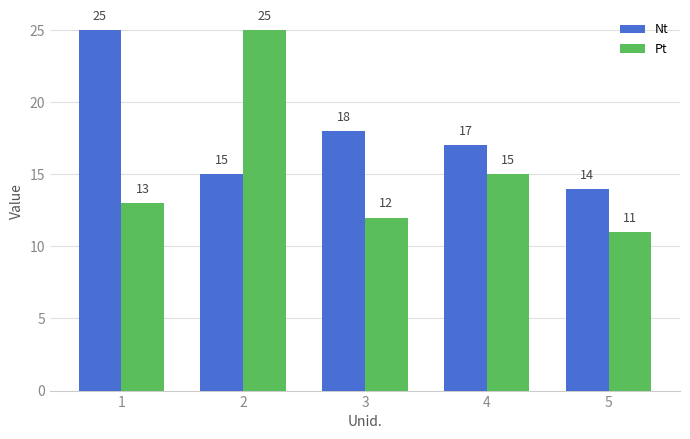

What is the approximate value of Nt at 3?

18